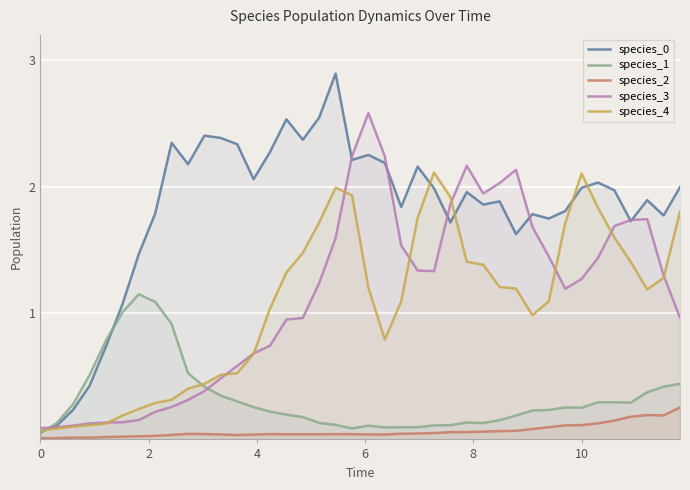

How many data points does each series have?

40